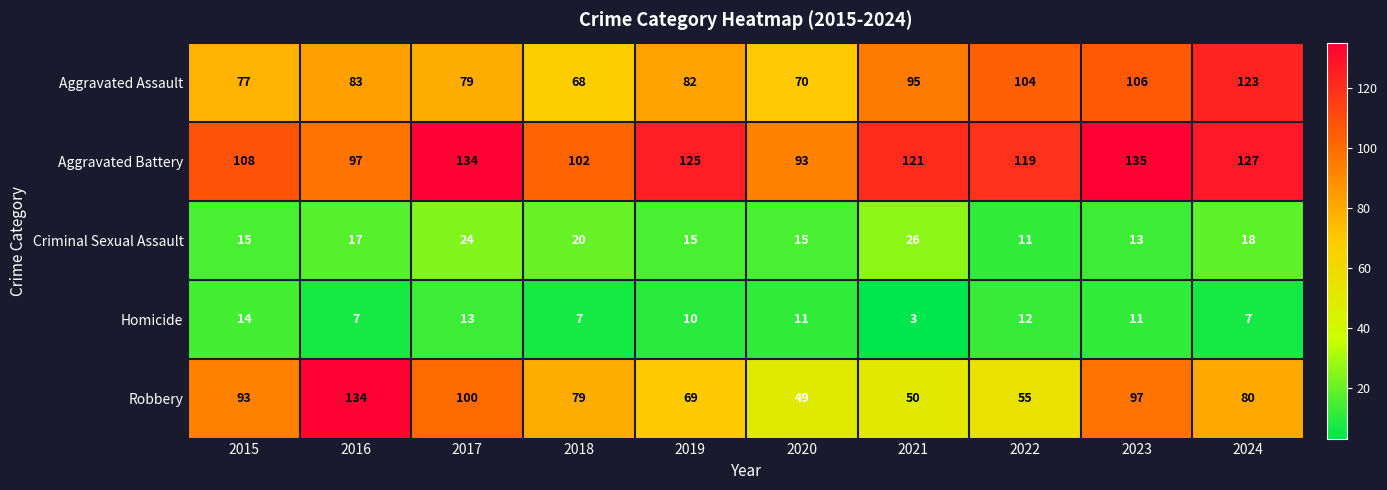

How many series are shown in this chart?

5